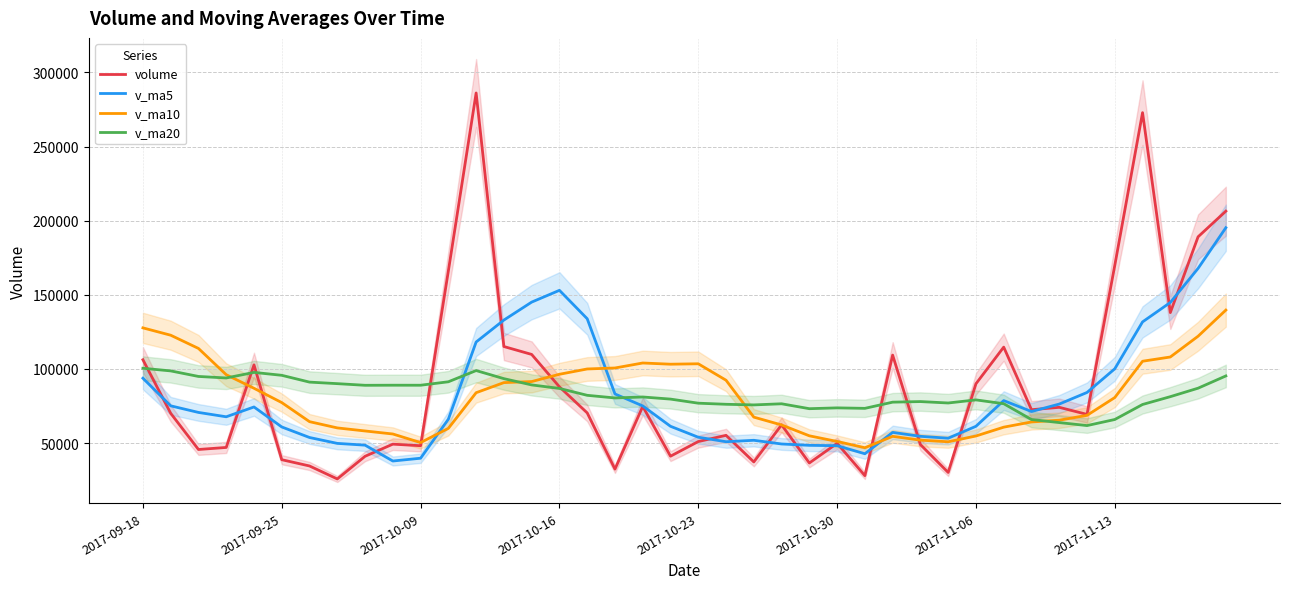

At 27, list the series in order from largest to smallest.

volume, v_ma20, v_ma5, v_ma10